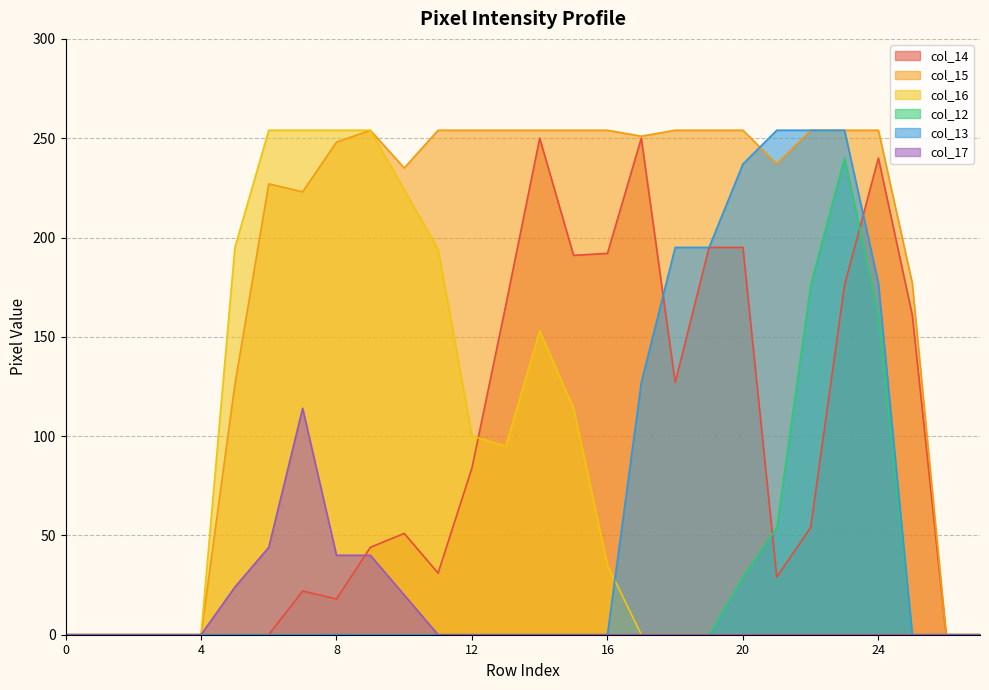

What is the value of the col_15 point at the 8th from the left?

223